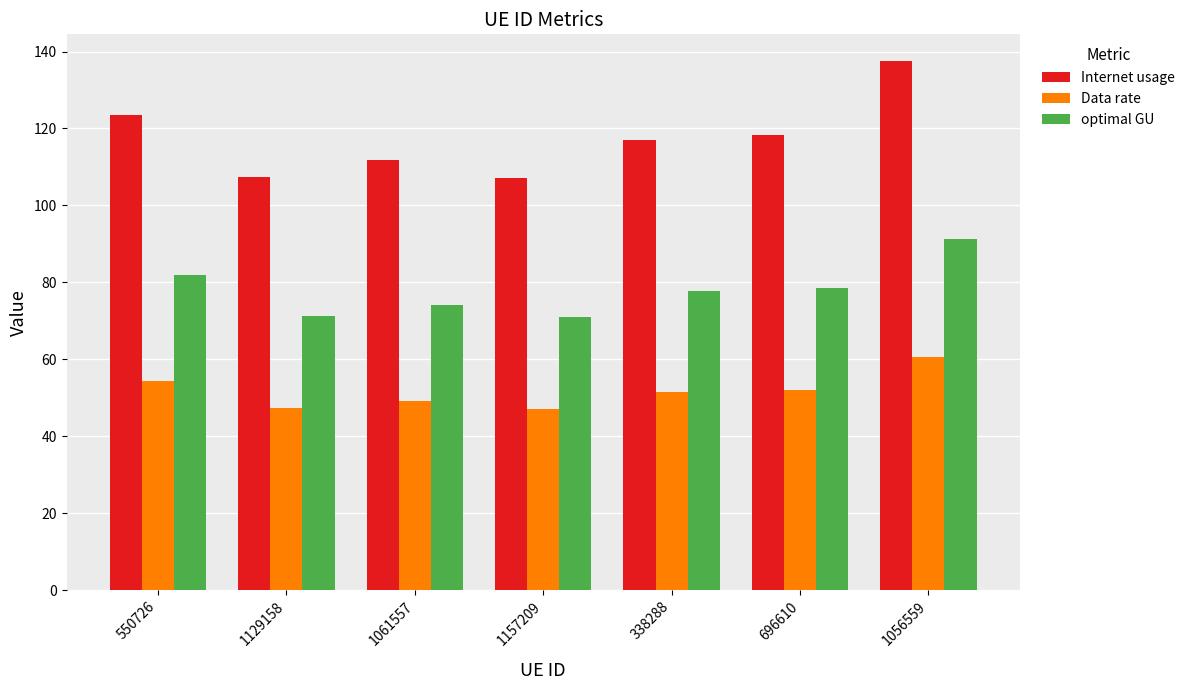

Where does the optimal GU series first go above 77?

550726